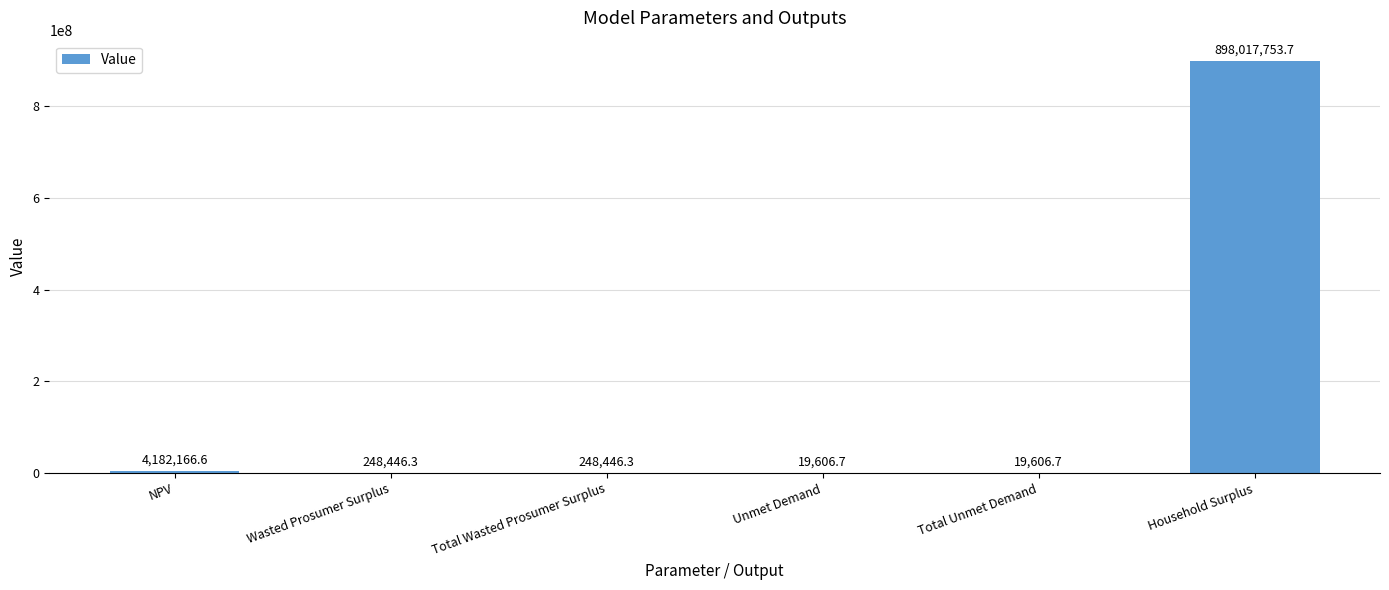

Reading left to right, transcribe all the data shown in this chart.

NPV=4182166.6	Wasted Prosumer Surplus=248446.3	Total Wasted Prosumer Surplus=248446.3	Unmet Demand=19606.7	Total Unmet Demand=19606.7	Household Surplus=898017753.7